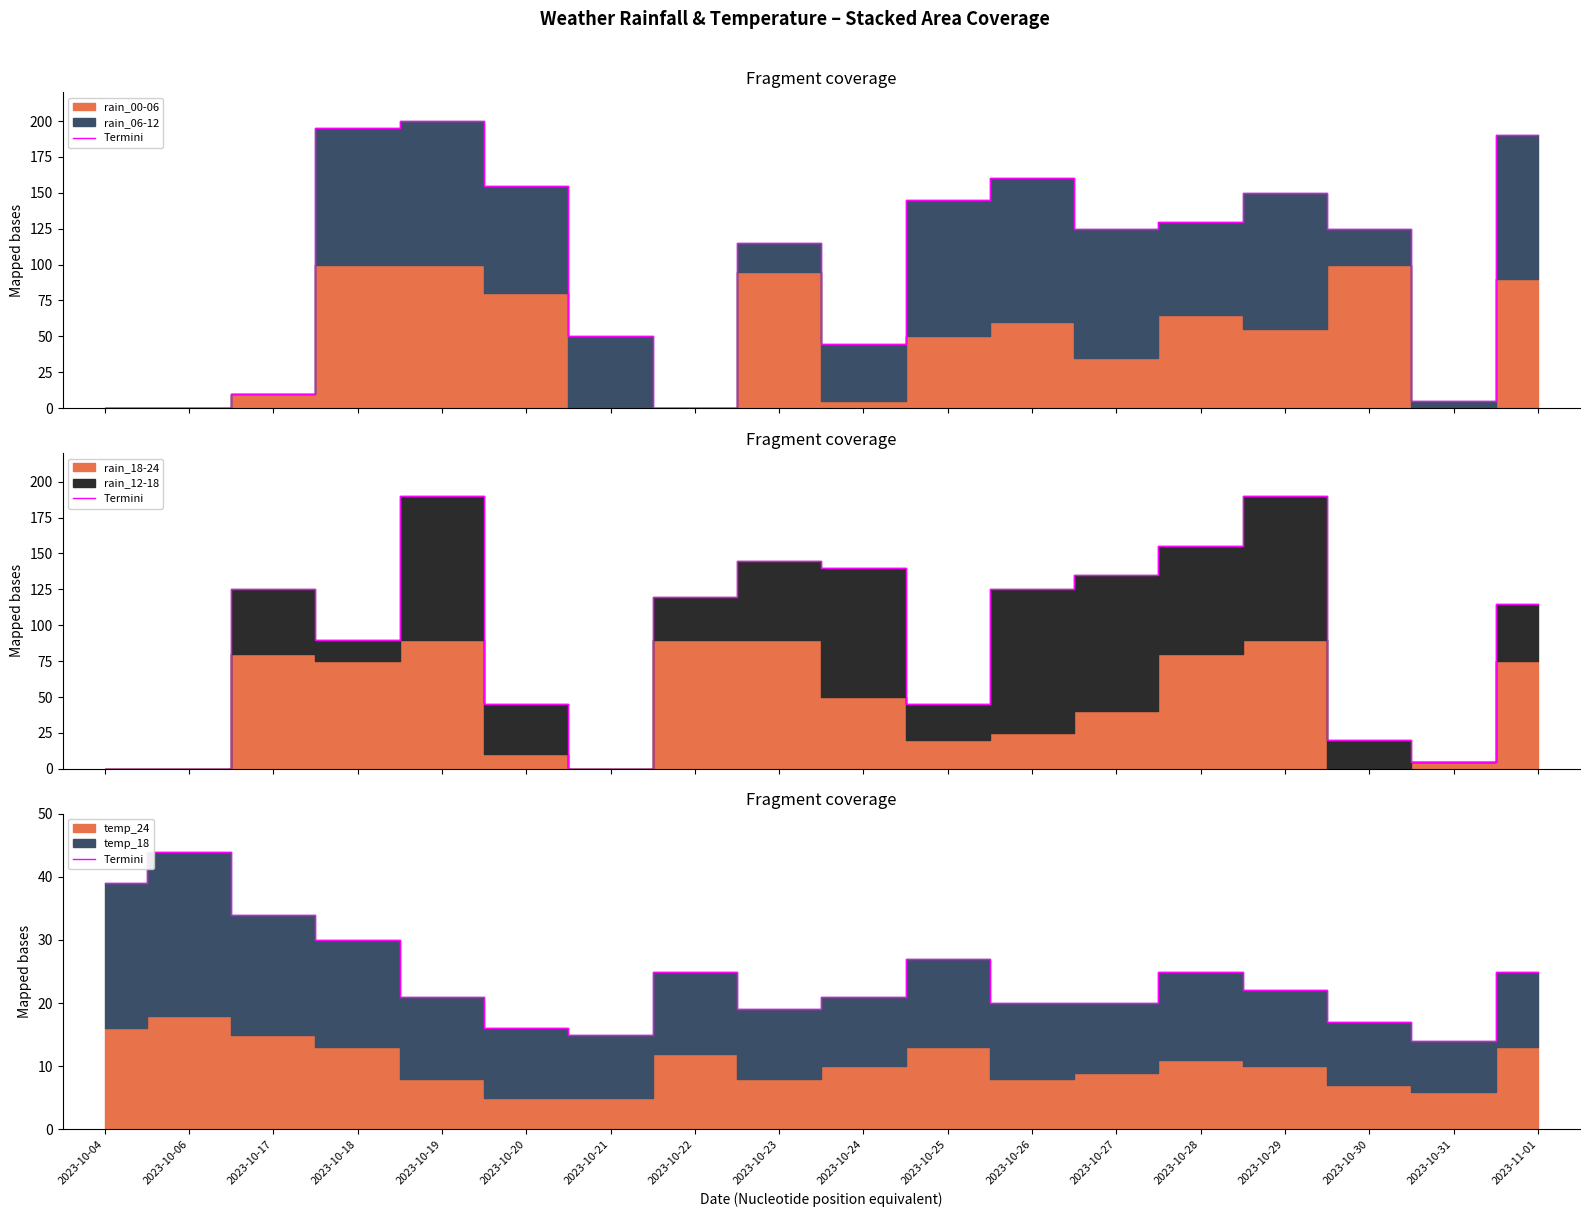

List the labels in order of value, largest first.

2023-10-06, 2023-10-04, 2023-10-17, 2023-10-18, 2023-10-25, 2023-10-22, 2023-10-28, 2023-11-01, 2023-10-29, 2023-10-19, 2023-10-24, 2023-10-26, 2023-10-27, 2023-10-23, 2023-10-30, 2023-10-20, 2023-10-21, 2023-10-31